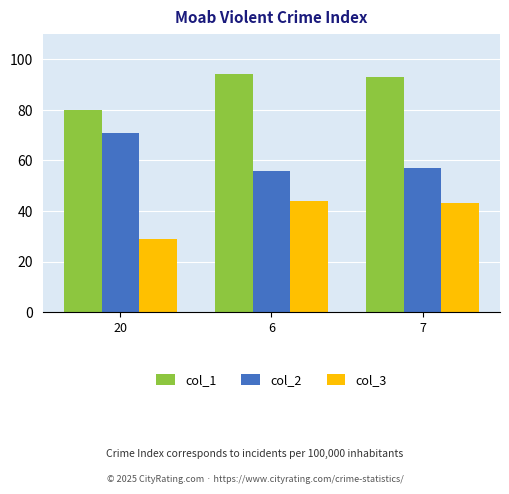

What is the minimum value shown in the chart?

29